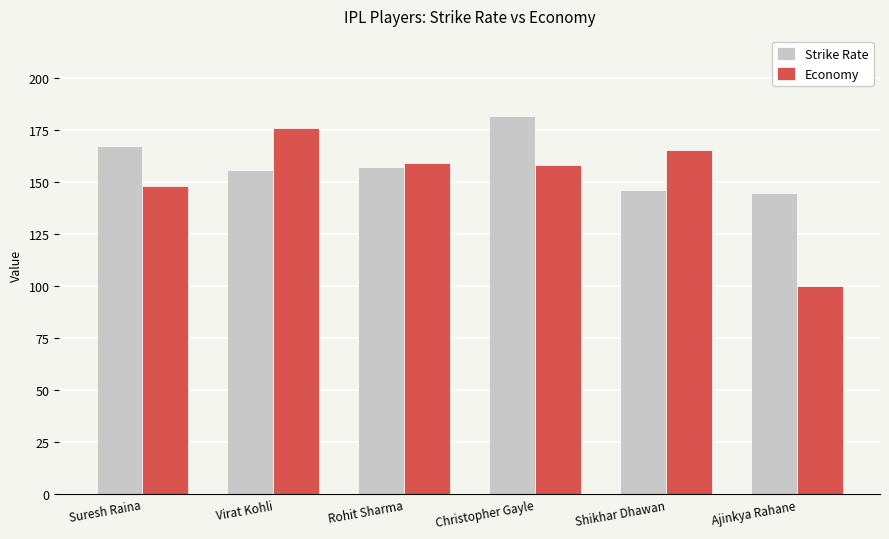

True or false: Economy has a value of 175.8 at Virat Kohli.

True